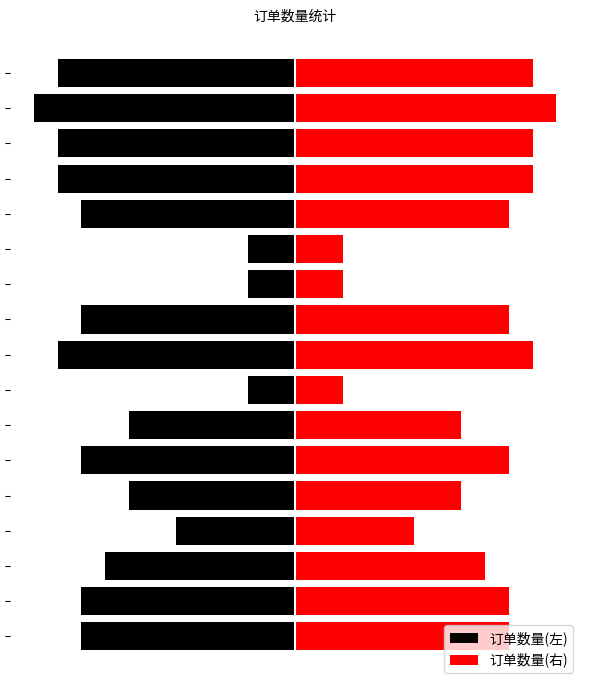

At which label is 订单数量(右) closest to 6?

3